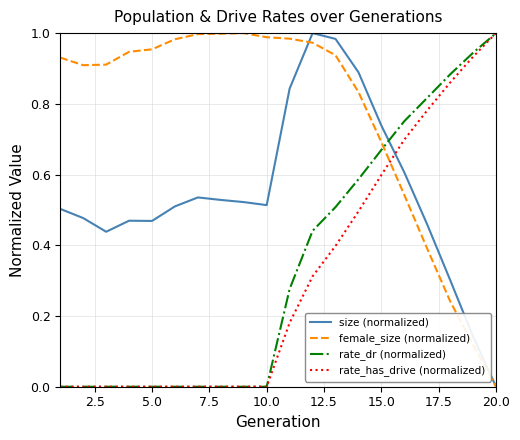

Which series has the largest total across all categories?

female_size (normalized)